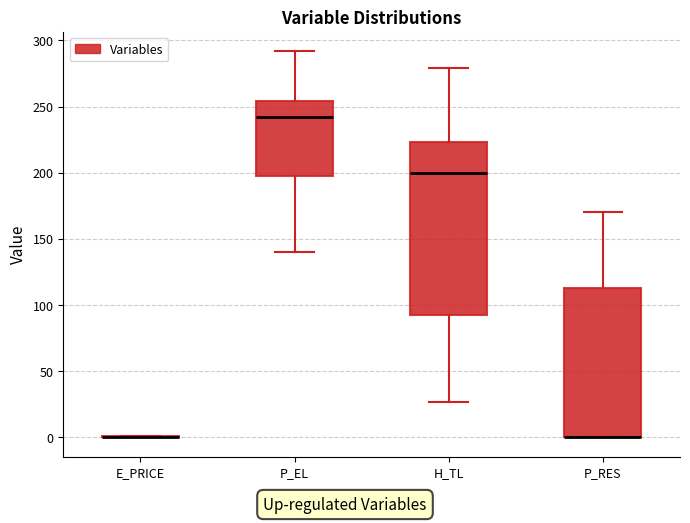

Reading left to right, transcribe this box plot: for each box, give where its median line is, the range the box spans, and where its two whiskers end, as read against the y-axis. The values are not printed on the chart, so give them approximately, as read against the axis.

E_PRICE: box collapsed to a line at 0, whiskers 0 to 0
P_EL: median 240, box 195 to 255, whiskers 140 to 290
H_TL: median 200, box 90 to 225, whiskers 25 to 280
P_RES: median 0 (drawn on the box's lower edge), box 0 to 115, whiskers 0 to 170